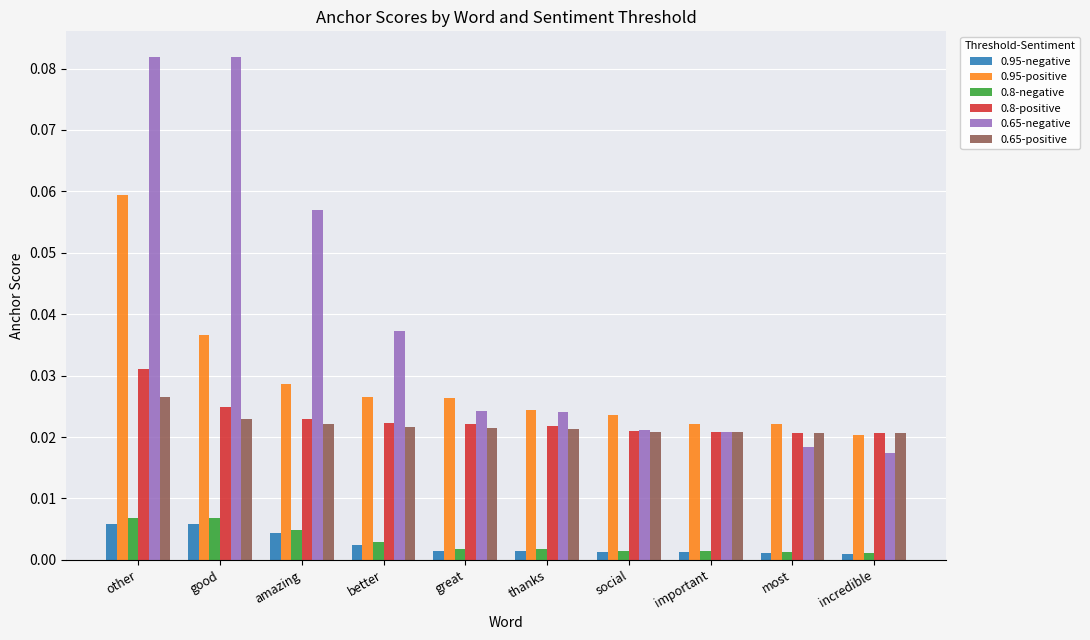

Is the value of 0.8-positive at other greater than the value of 0.95-positive at great?

Yes